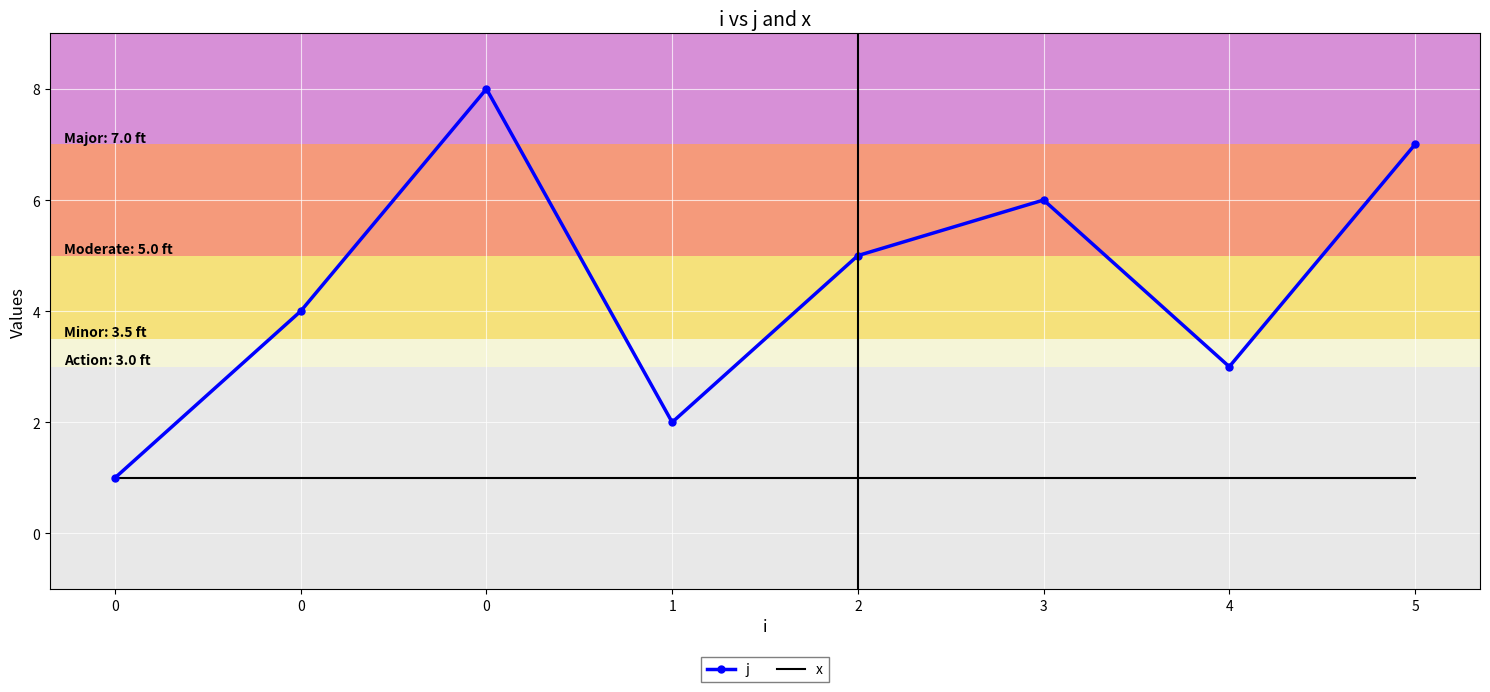

At how many categories does at least one series exceed 2?

6